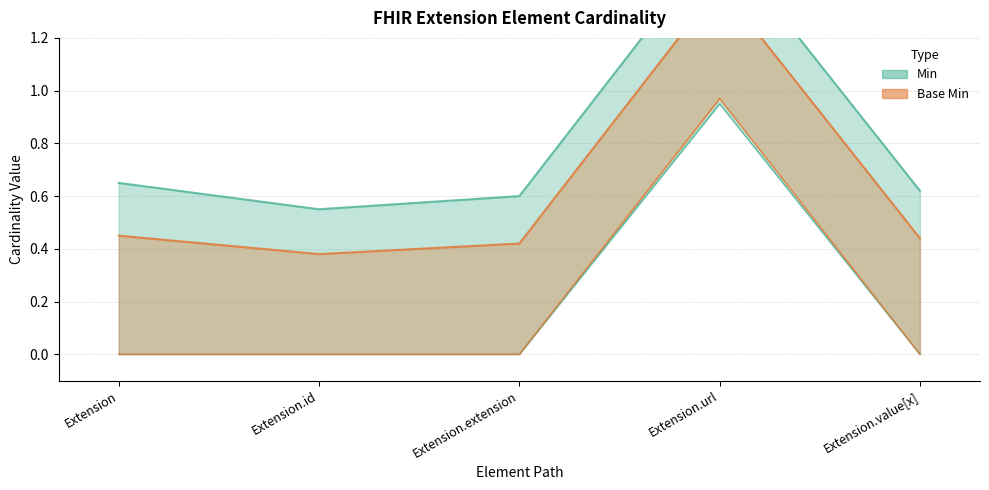

Which label corresponds to the largest value in the chart?

Extension.url